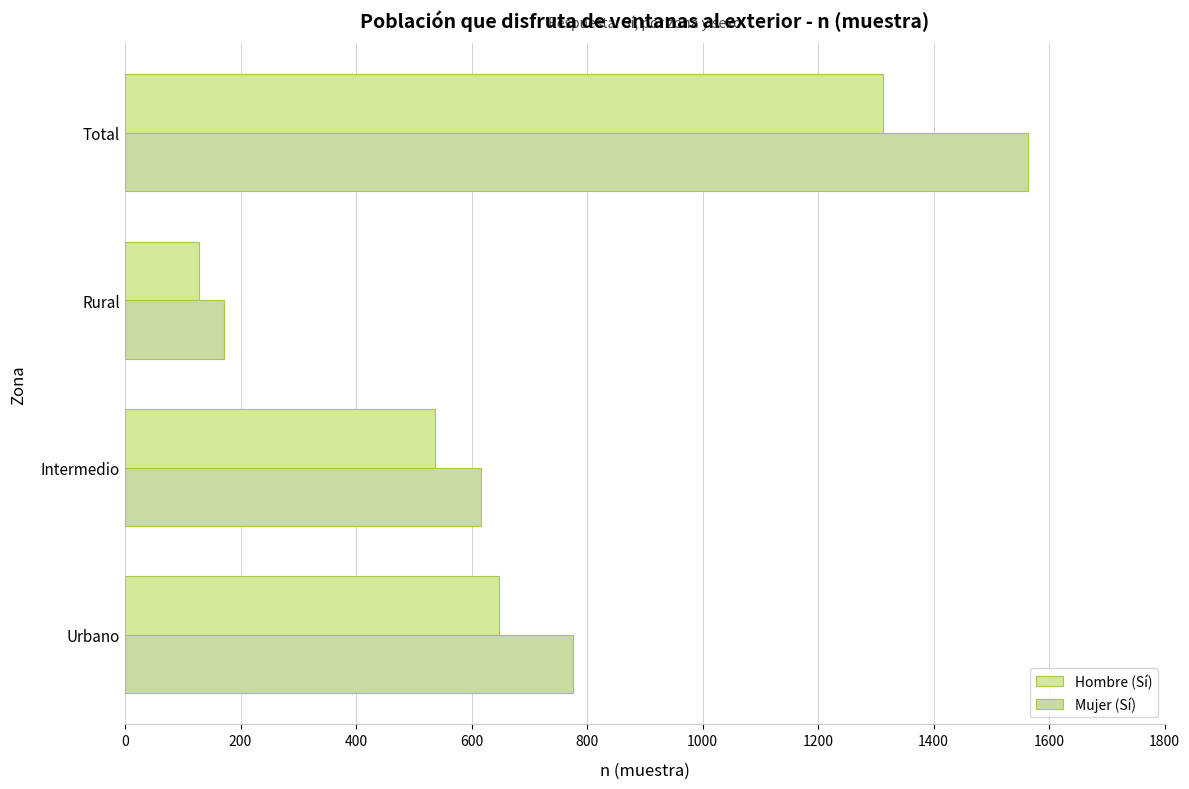

Rank the categories by Mujer (Sí) value from lowest to highest.

Rural, Intermedio, Urbano, Total